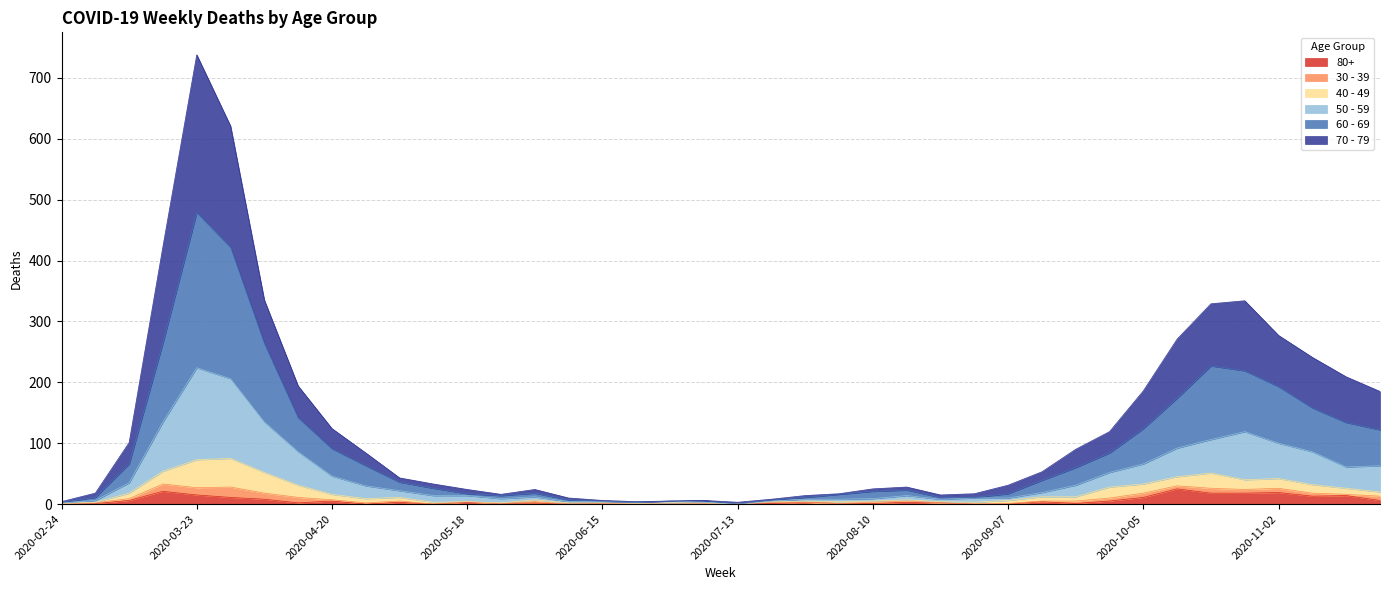

At which category is the sum across all series the highest?

2020-03-23